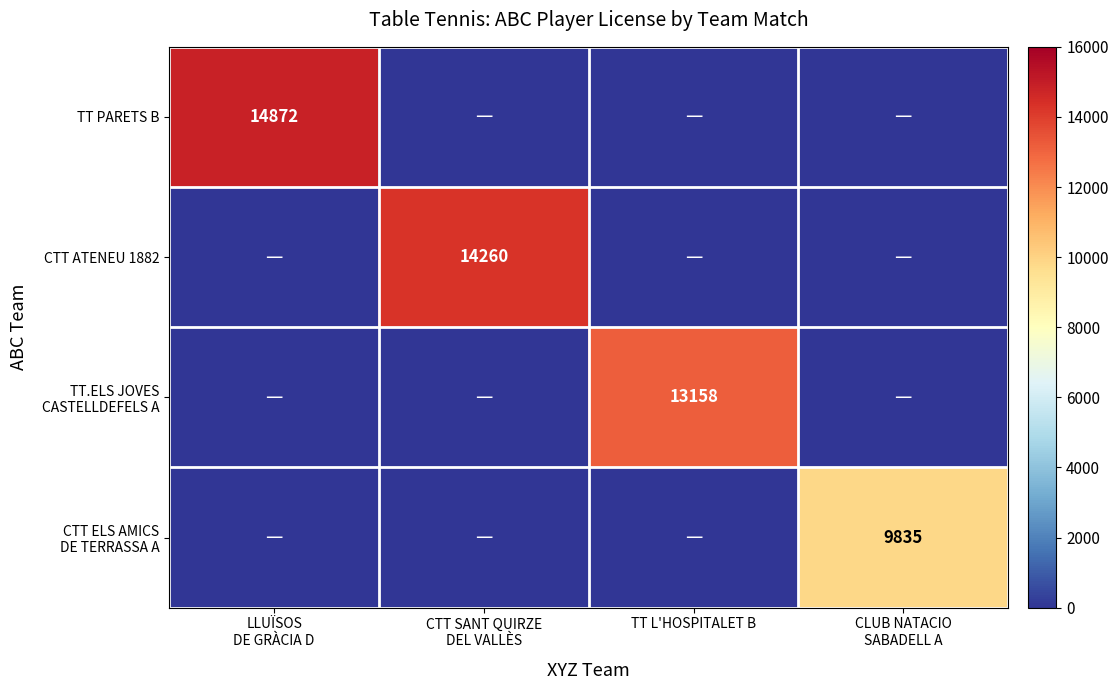

Which series has the largest range (max minus min)?

TT PARETS B